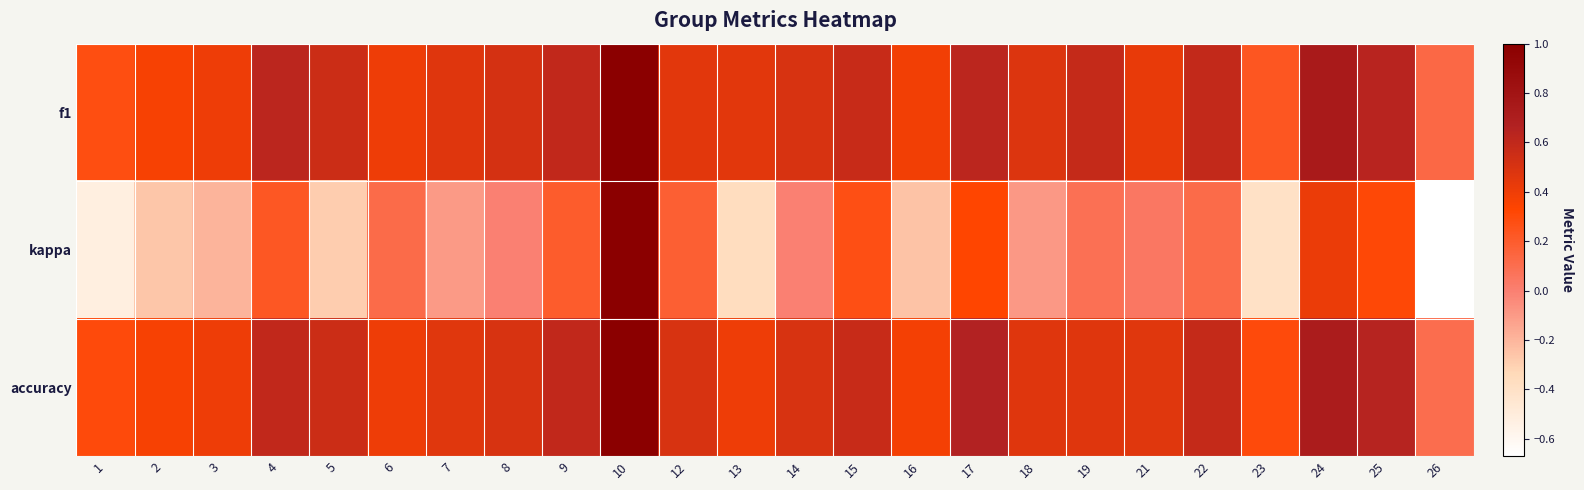

What is the total value across all series at 23?

0.1